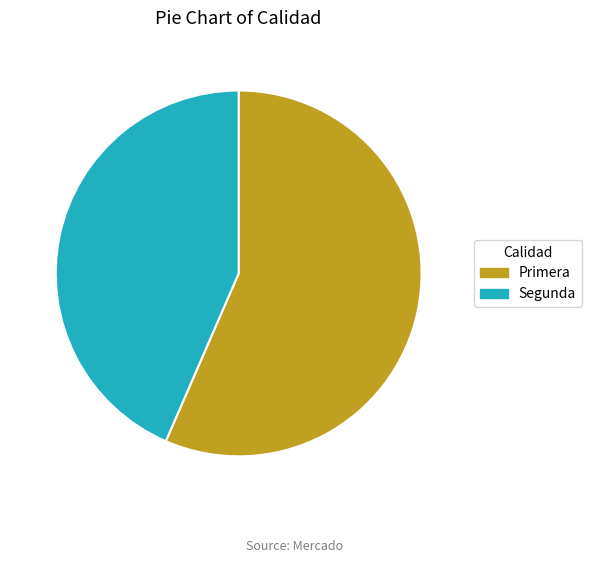

Which category accounts for the majority?

Primera